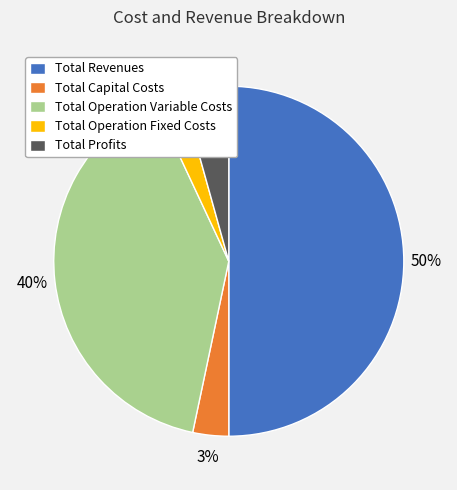

Which slice is the largest?

Total Revenues